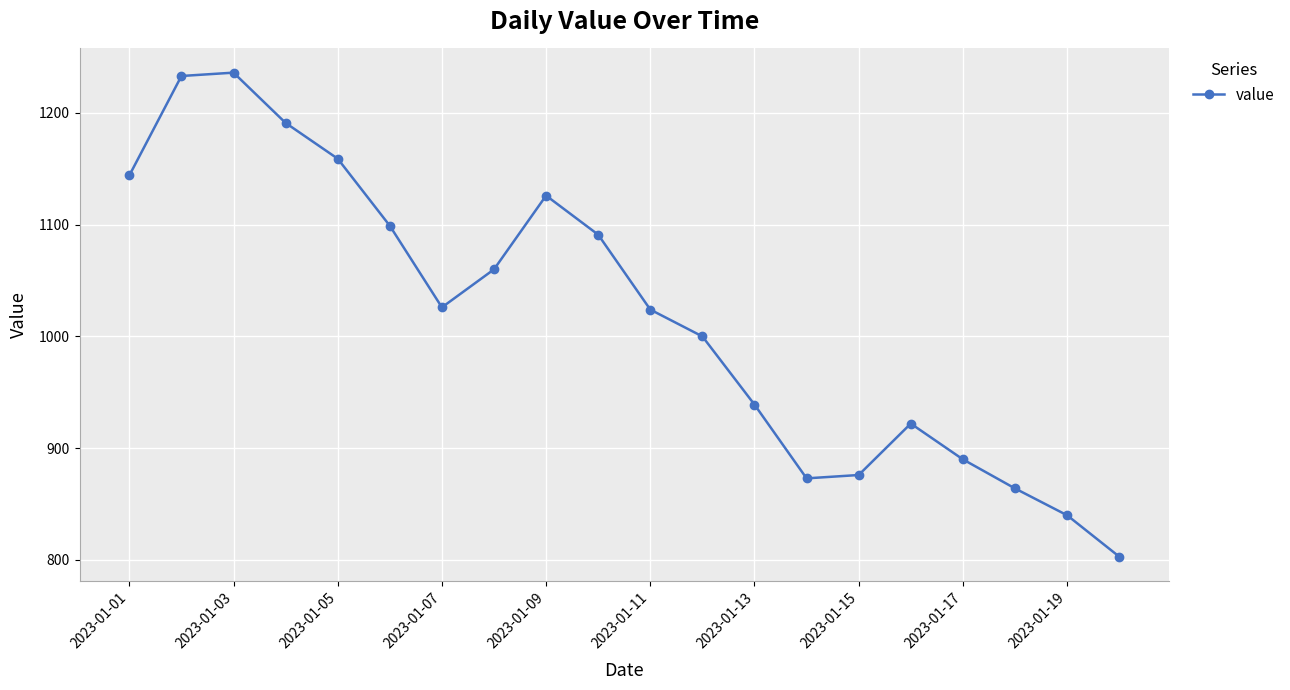

What is the difference between the maximum and minimum values?

433